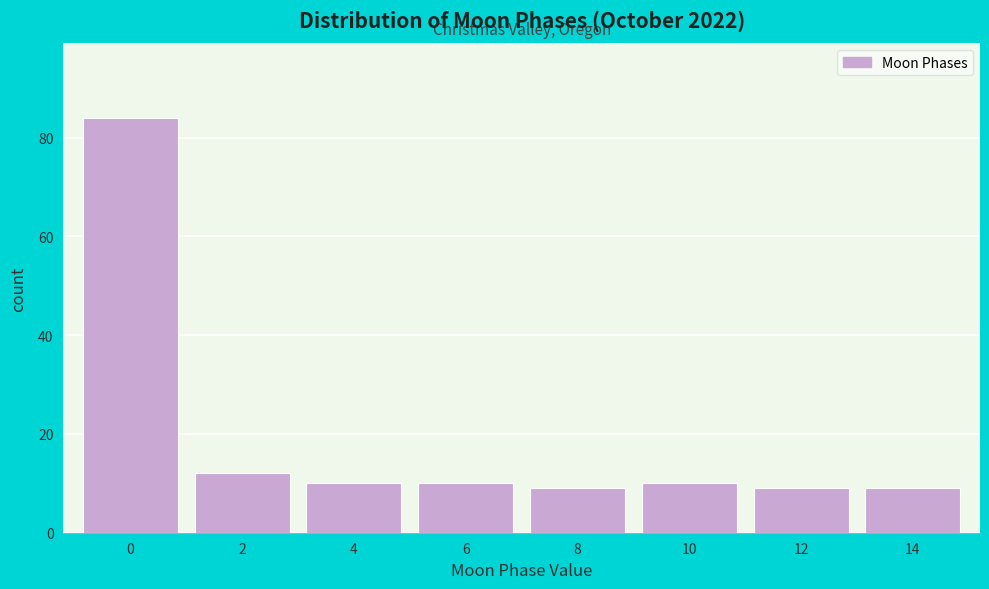

Reading left to right, extract all data points from this chart.

84	12	10	10	9	10	9	9